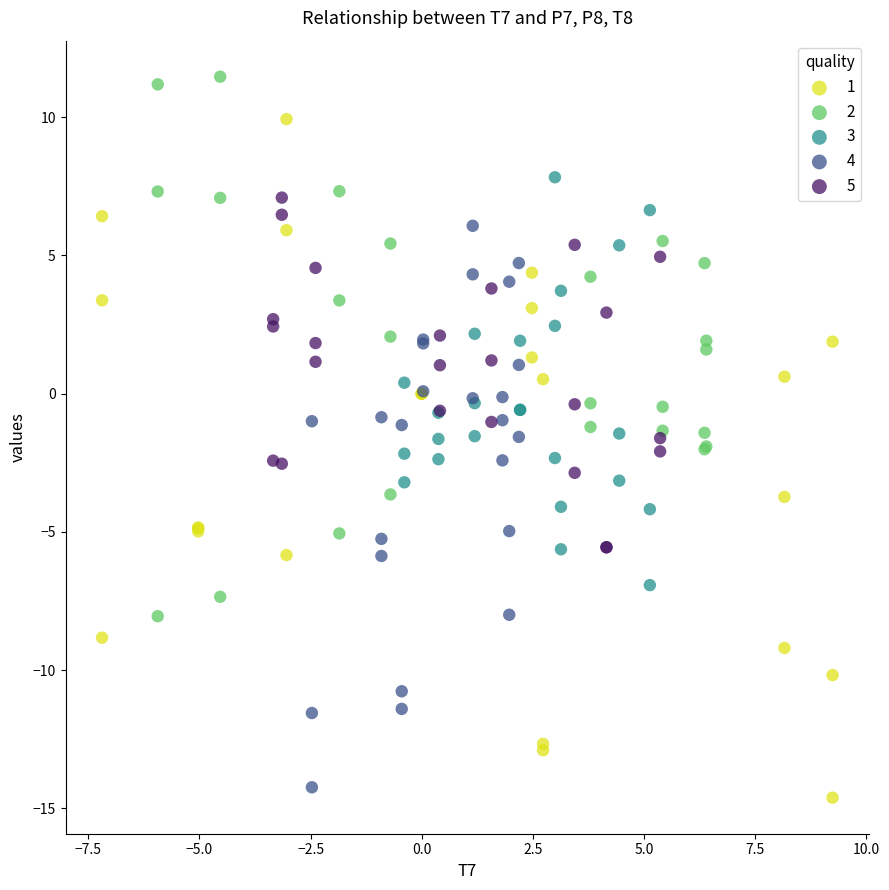

Which series reaches the minimum Y coordinate?

1